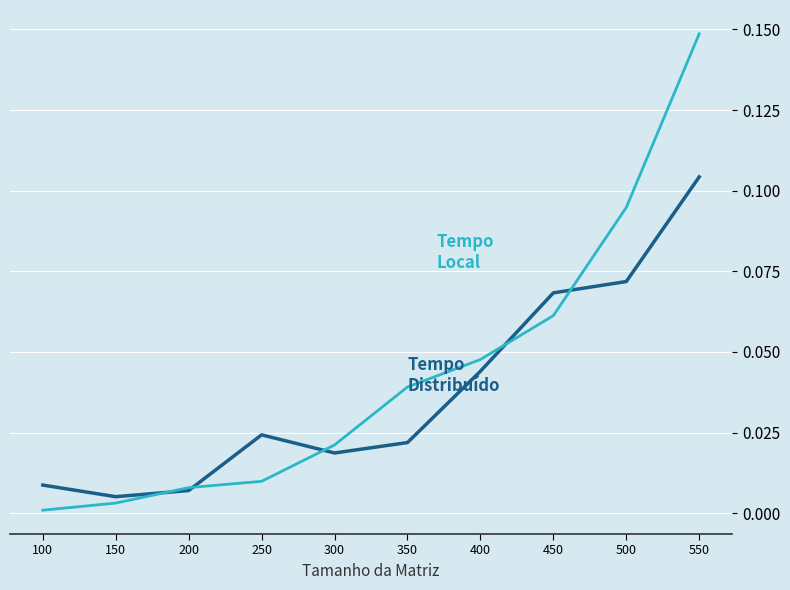

At which category is the sum across all series the highest?

550